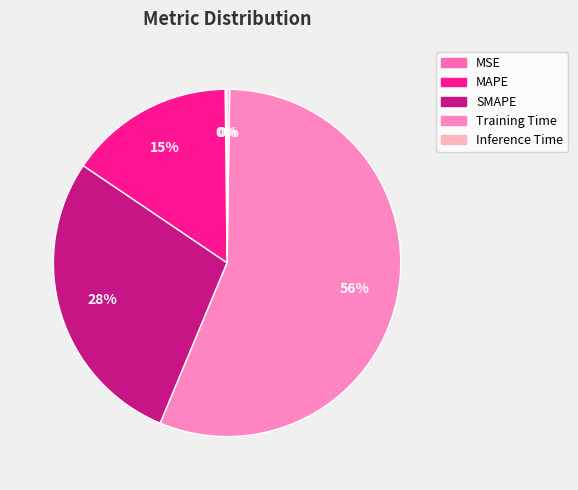

Approximately how many times larger is the value at Training Time compared to MAPE?

3.6